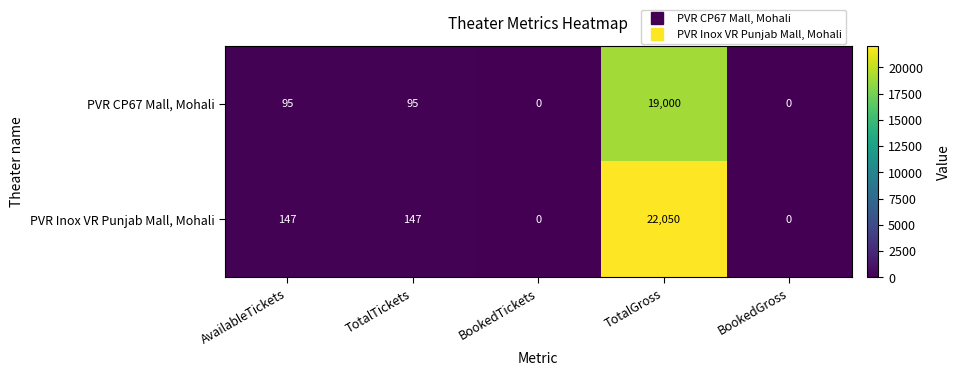

What is the total value across all series at TotalGross?

41050